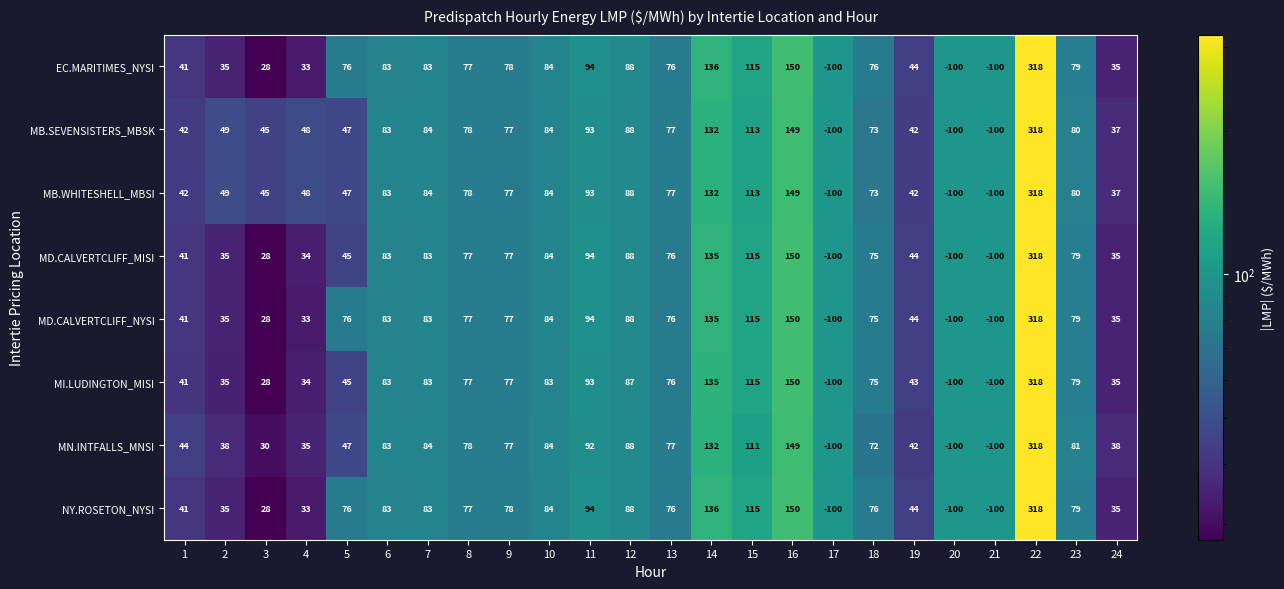

How many positive values does the MB.SEVENSISTERS_MBSK series have?

21